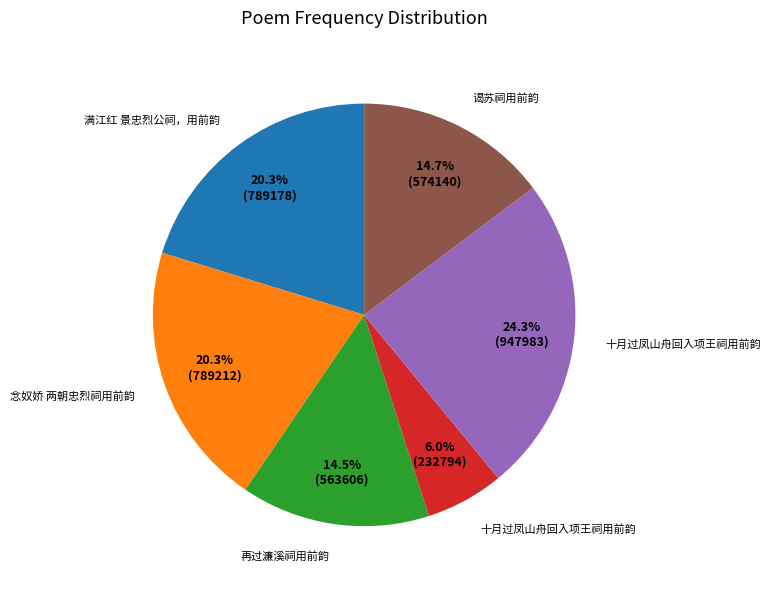

Is there any slice that represents more than half of the pie?

No